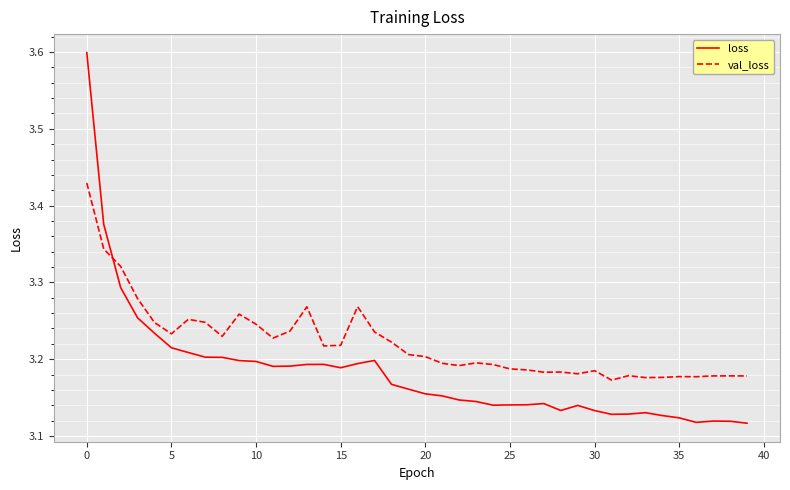

Rank the series by their average value, from lowest to highest.

loss, val_loss